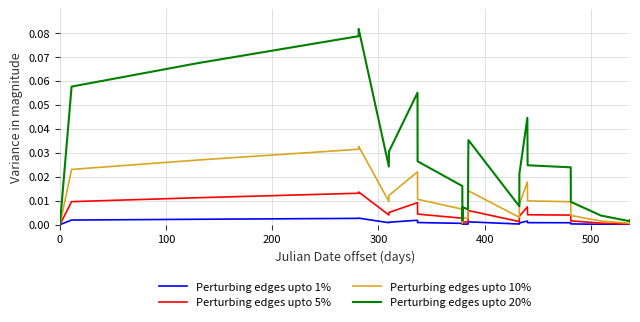

Which series has the largest total across all categories?

Perturbing edges upto 20%